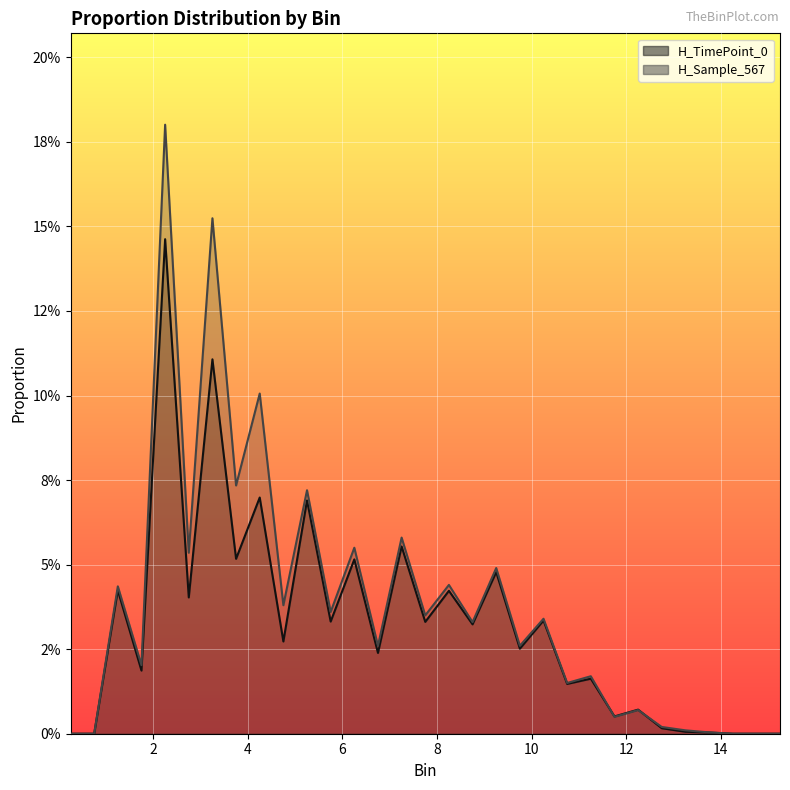

Reading left to right, what are all the values shown in this chart?

H_TimePoint_0 line: 0.0	0.0	0.0	0.0	0.1	0.0	0.1	0.1	0.1	0.0	0.1	0.0	0.1	0.0	0.1	0.0	0.0	0.0	0.0	0.0	0.0	0.0	0.0	0.0	0.0	0.0	0.0	0.0	0.0	0.0	0.0
H_Sample_567 line: 0.0	0.0	0.0	0.0	0.2	0.1	0.2	0.1	0.1	0.0	0.1	0.0	0.1	0.0	0.1	0.0	0.0	0.0	0.0	0.0	0.0	0.0	0.0	0.0	0.0	0.0	0.0	0.0	0.0	0.0	0.0